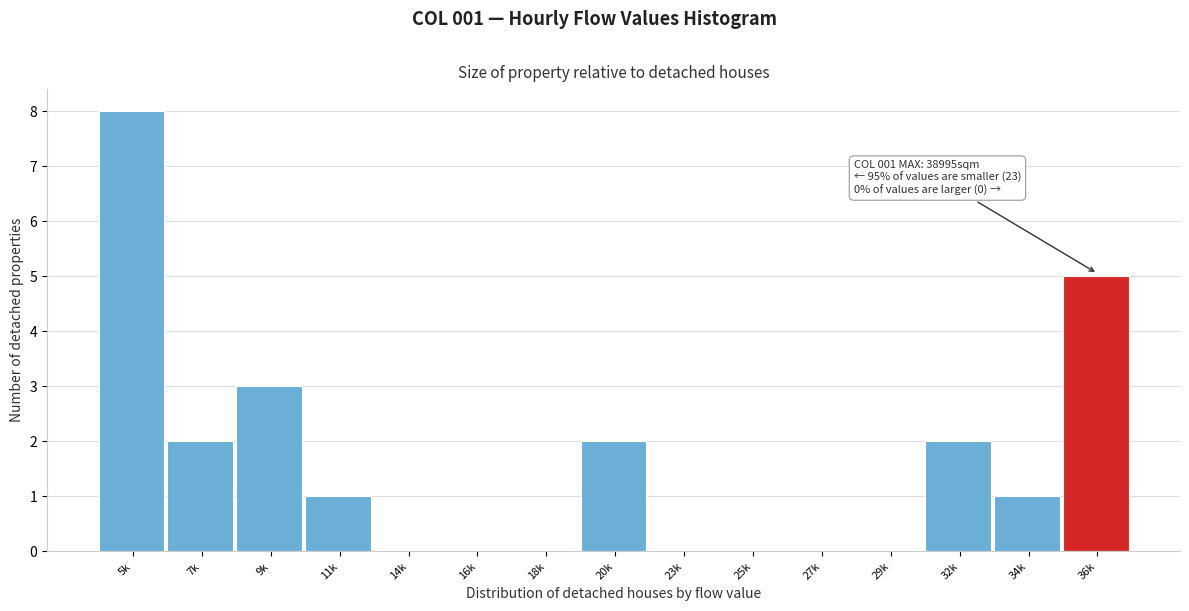

Reading left to right, extract all data points from this chart.

5k=8	7k=2	9k=3	11k=1	14k=0	16k=0	18k=0	20k=2	23k=0	25k=0	27k=0	29k=0	32k=2	34k=1	36k=5